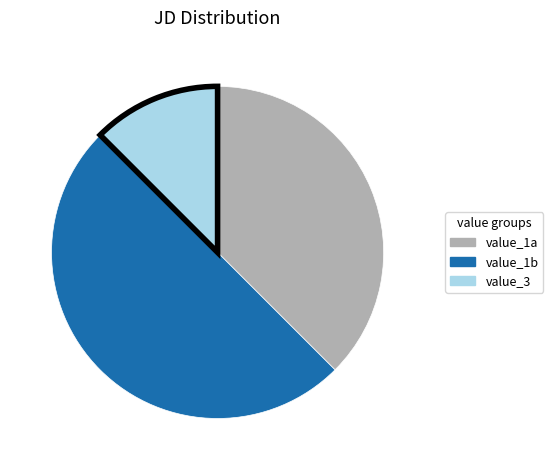

Does value_3 account for over 50% of the chart?

No